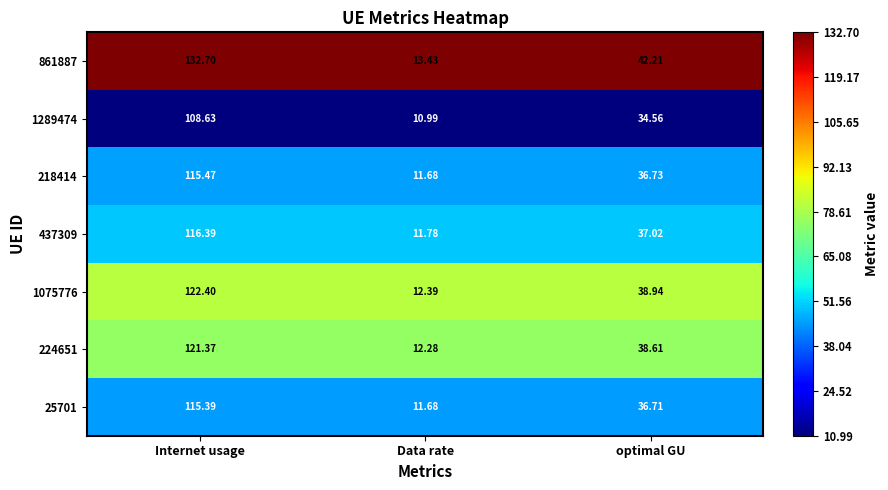

Rank the series by their maximum value, from lowest to highest.

1289474, 25701, 218414, 437309, 224651, 1075776, 861887